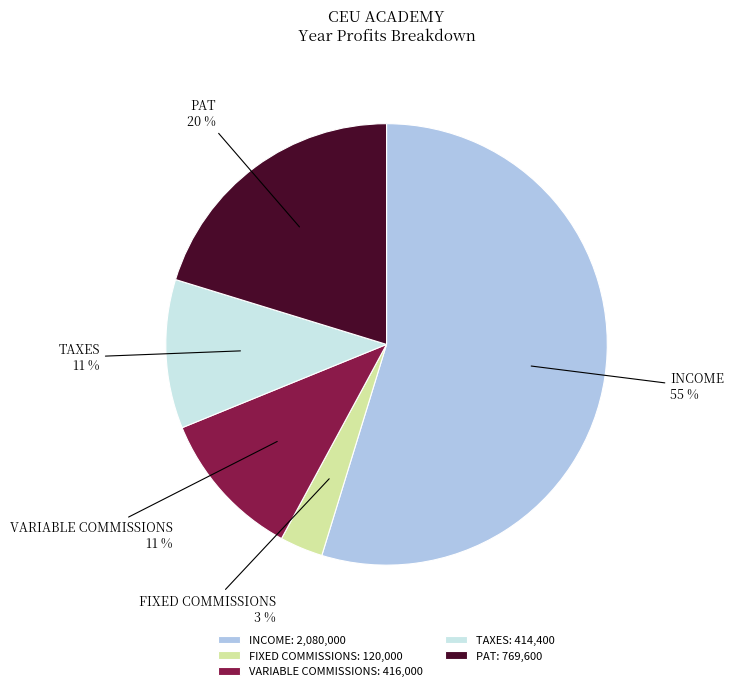

To the nearest percent, what is the combined percentage of INCOME and TAXES?

66%